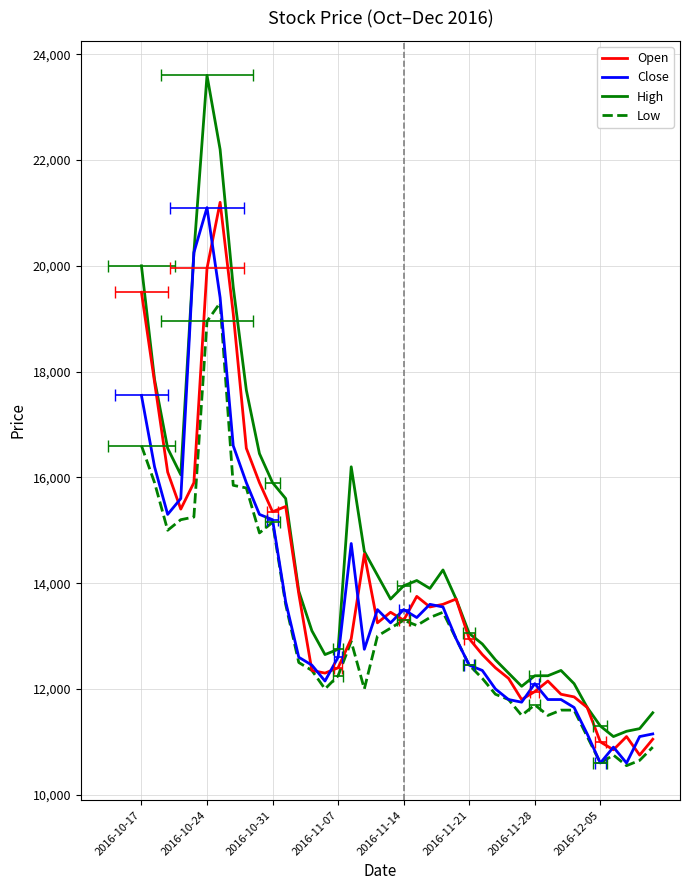

In High, how many points are lower than both neighbors (excluding endpoints)?

6